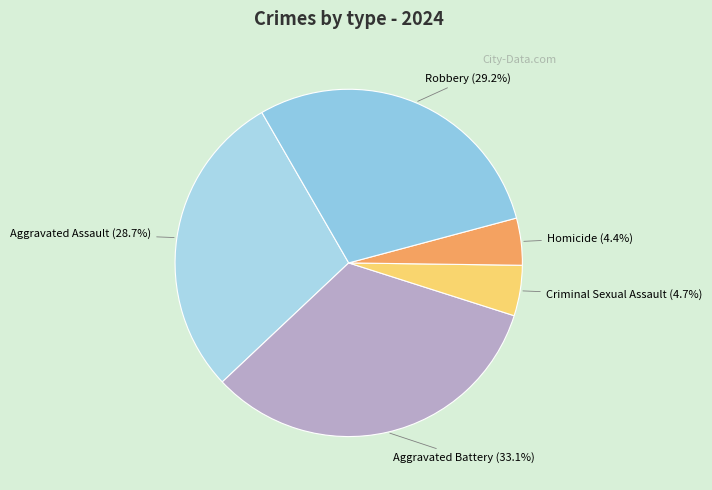

What percentage is the Robbery slice, to the nearest percent?

29%